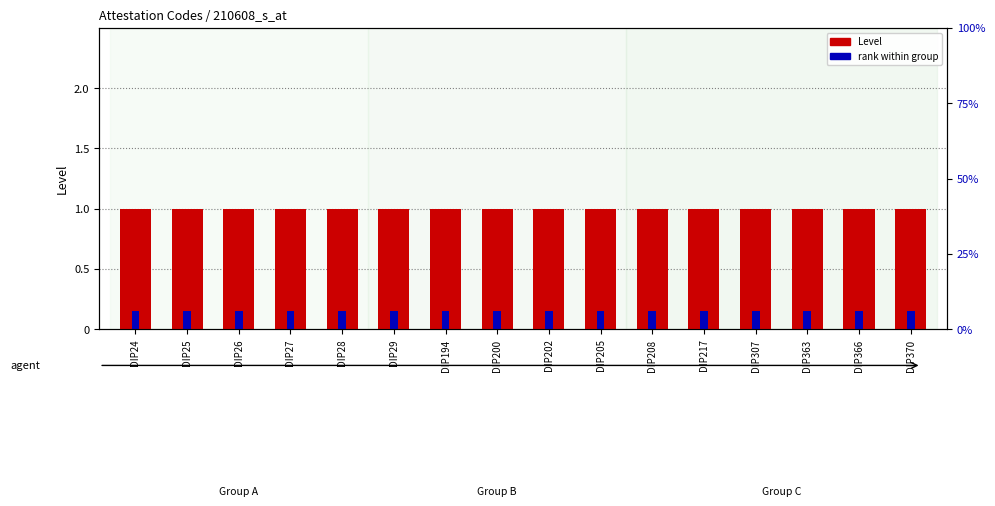

Which series has the largest range (max minus min)?

Level